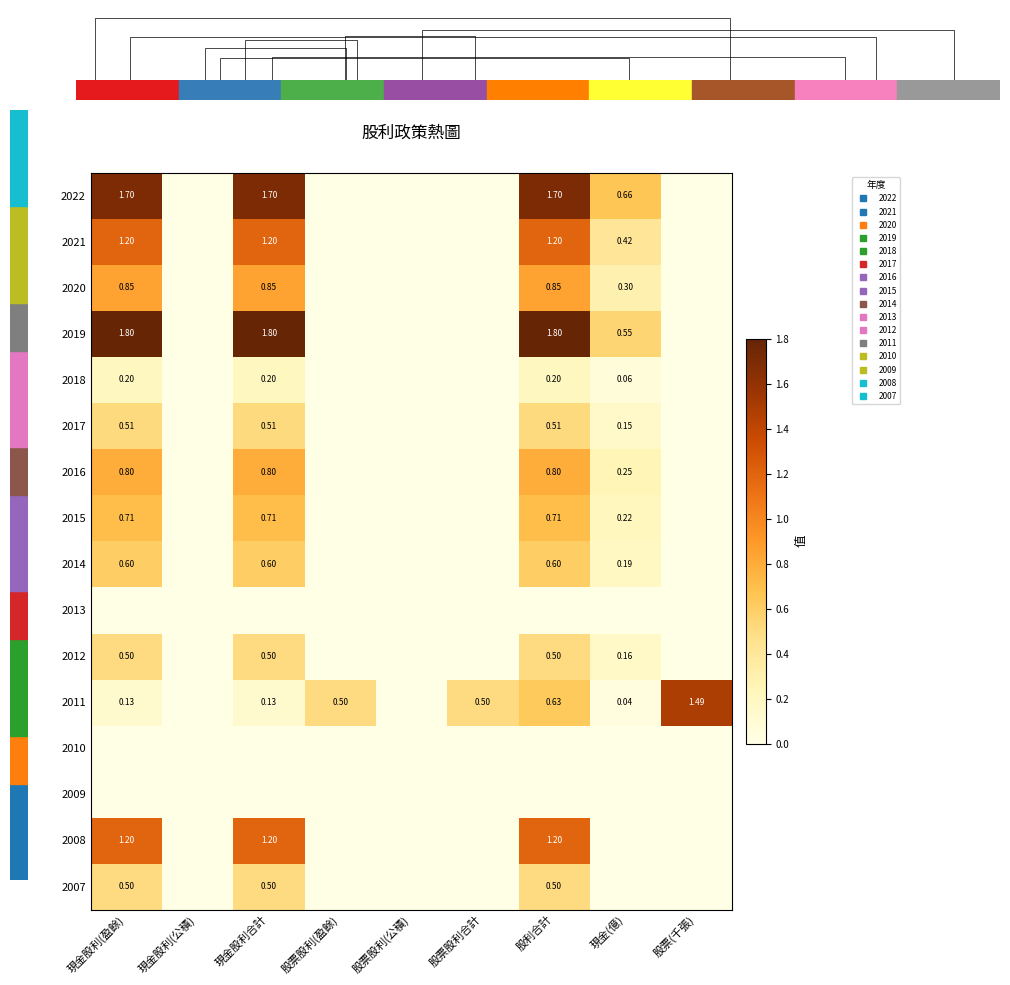

Rank the categories by 2011 value from lowest to highest.

現金股利(公積), 股票股利(公積), 現金(億), 現金股利(盈餘), 現金股利合計, 股票股利(盈餘), 股票股利合計, 股利合計, 股票(千張)